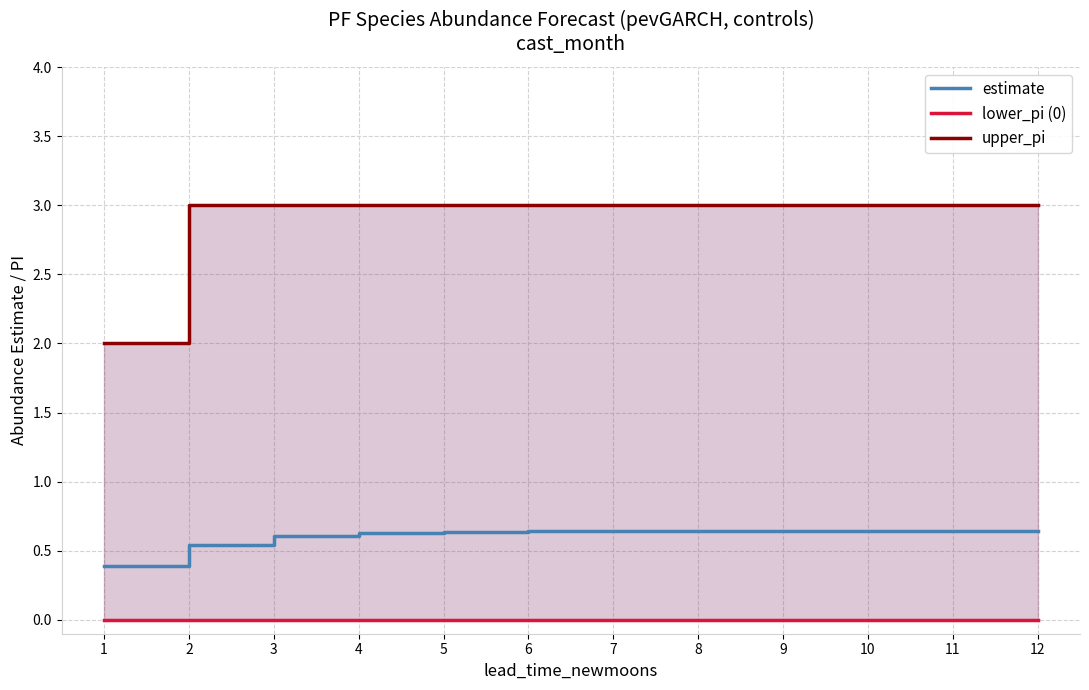

Which series has the largest range (max minus min)?

upper_pi